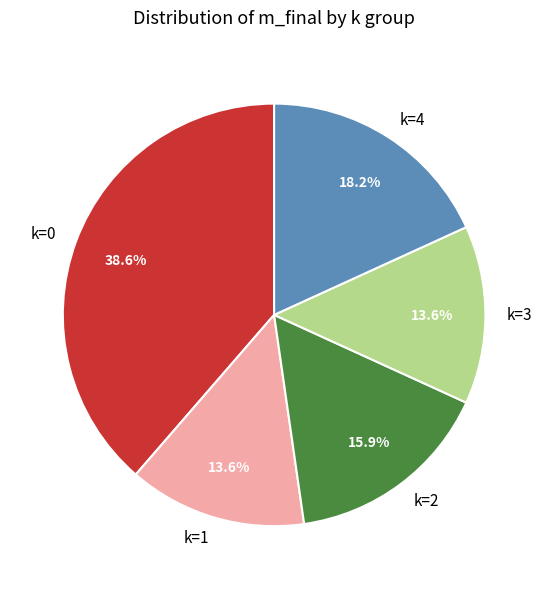

To the nearest percent, what is the difference between the largest and smallest slice percentages?

25%